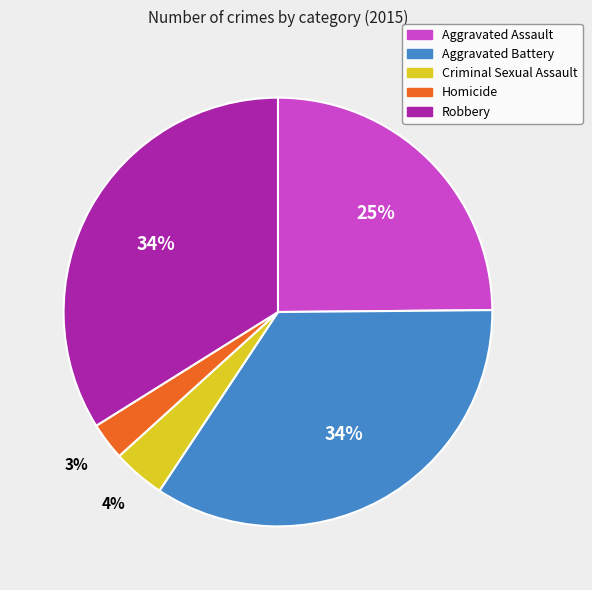

Which category has the smallest portion of the pie?

Homicide